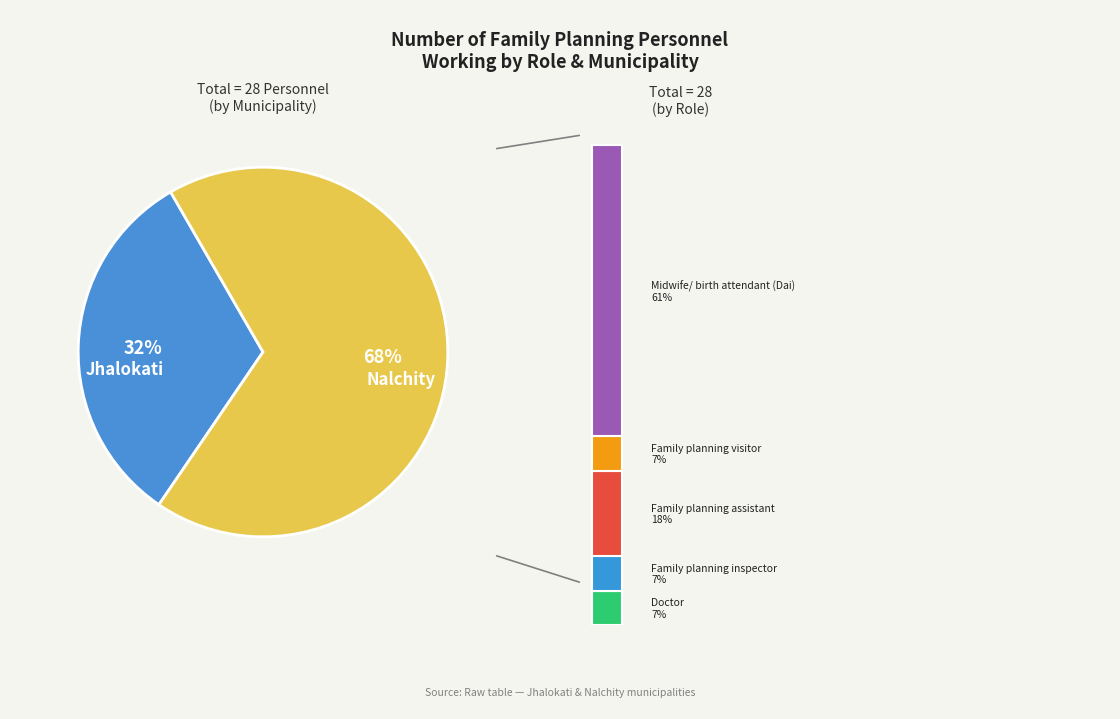

At Nalchity, list the series in order from largest to smallest.

Midwife/ birth attendant (Dai), Family planning assistant, Family planning inspector, Family planning visitor, Doctor